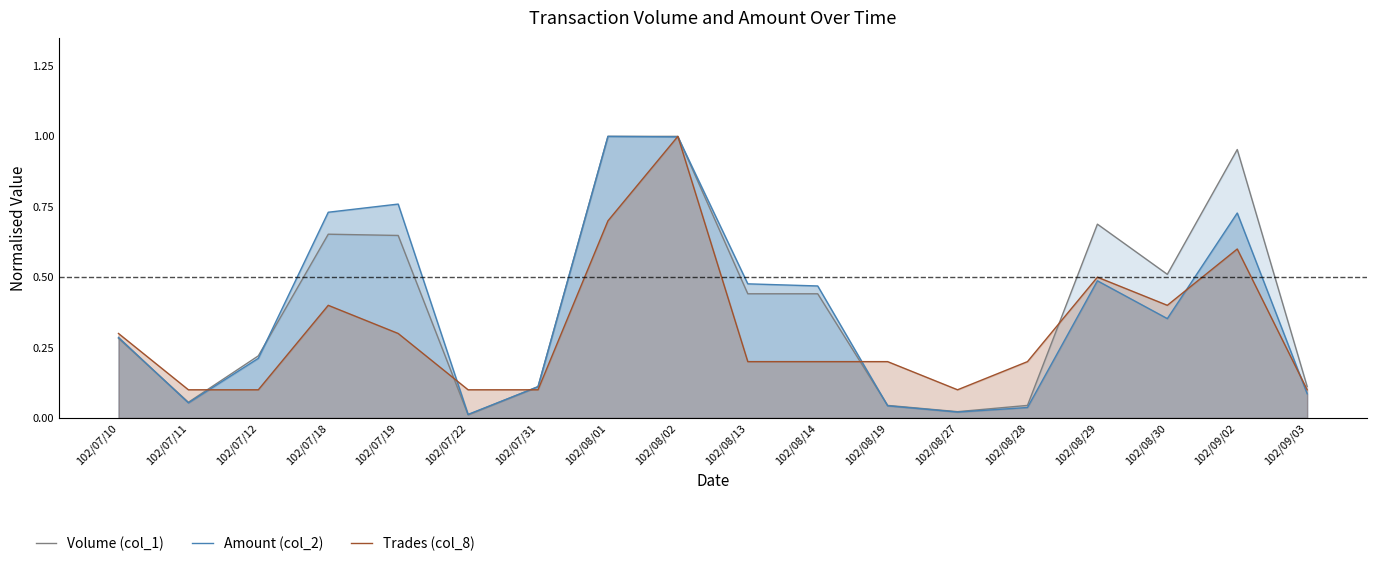

Which series has the widest spread of values?

Volume (col_1)